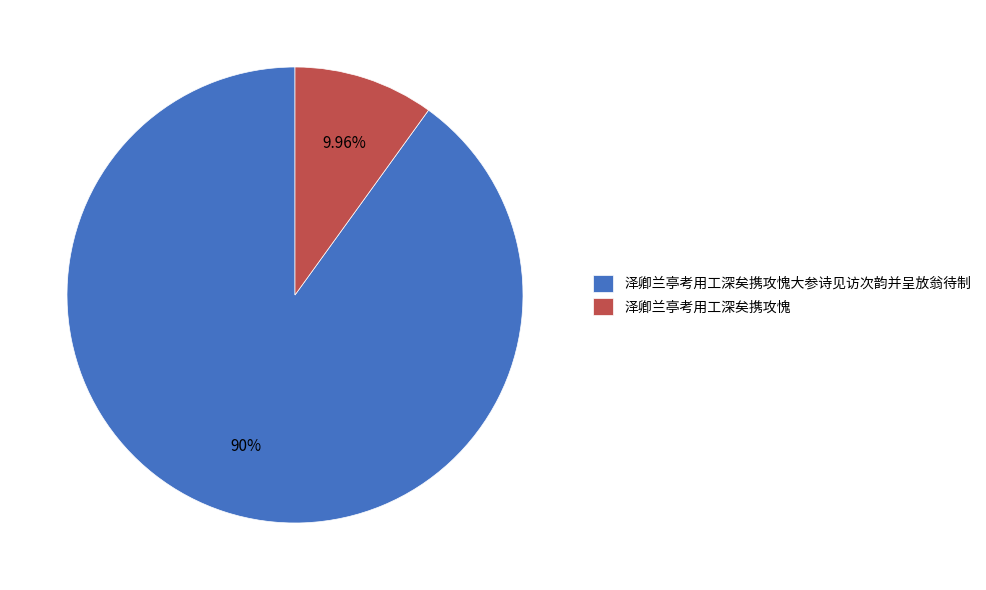

Combined, do 泽卿兰亭考用工深矣携攻愧 and 泽卿兰亭考用工深矣携攻愧大参诗见访次韵并呈放翁待制 account for over 50%?

Yes